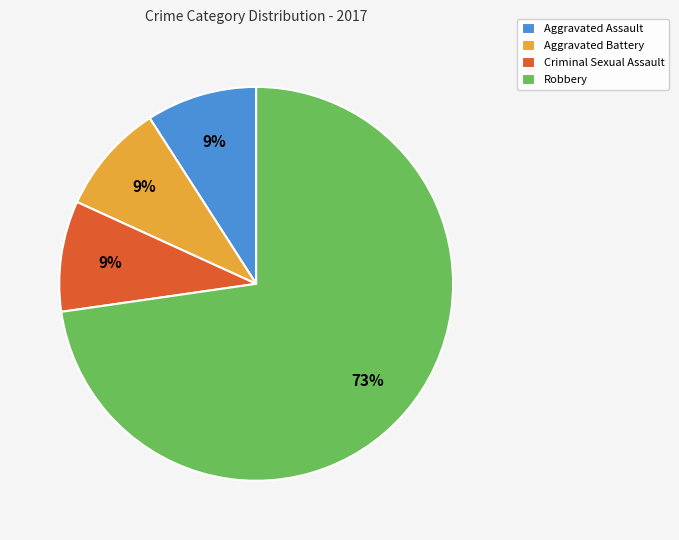

Do Robbery and Aggravated Assault together represent more than half of the pie?

Yes